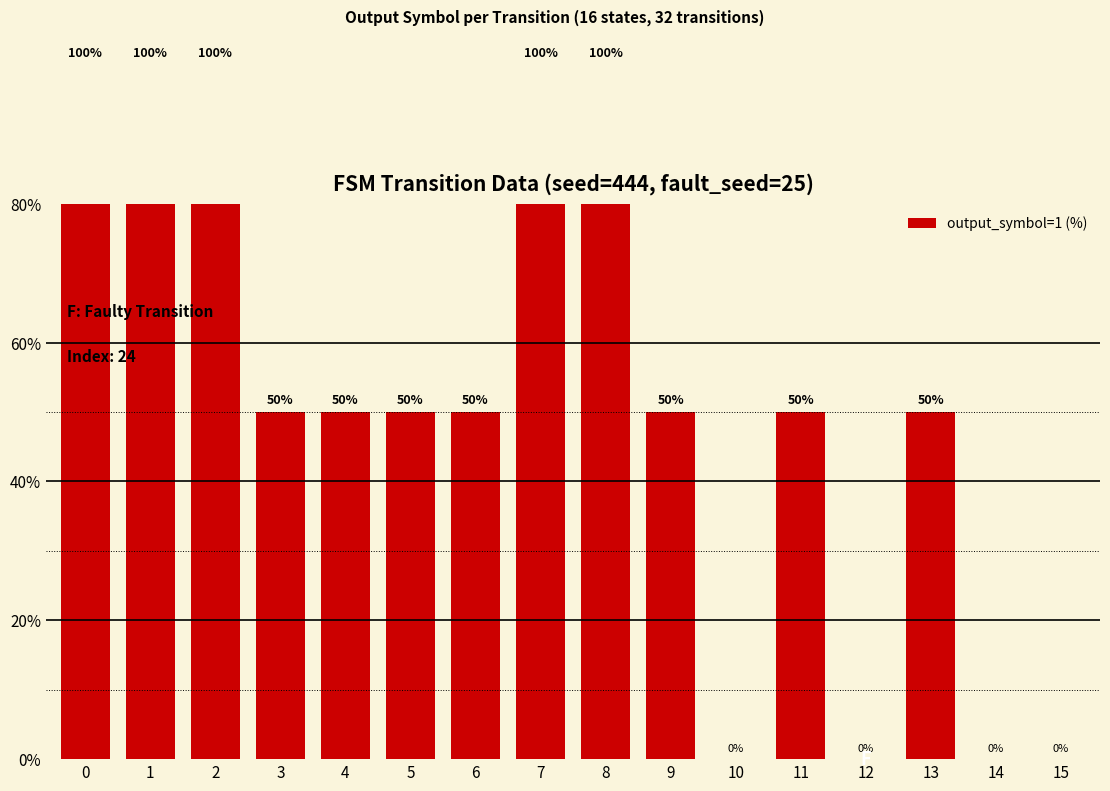

List the labels in order of value, largest first.

0, 1, 2, 7, 8, 3, 4, 5, 6, 9, 11, 13, 10, 12, 14, 15